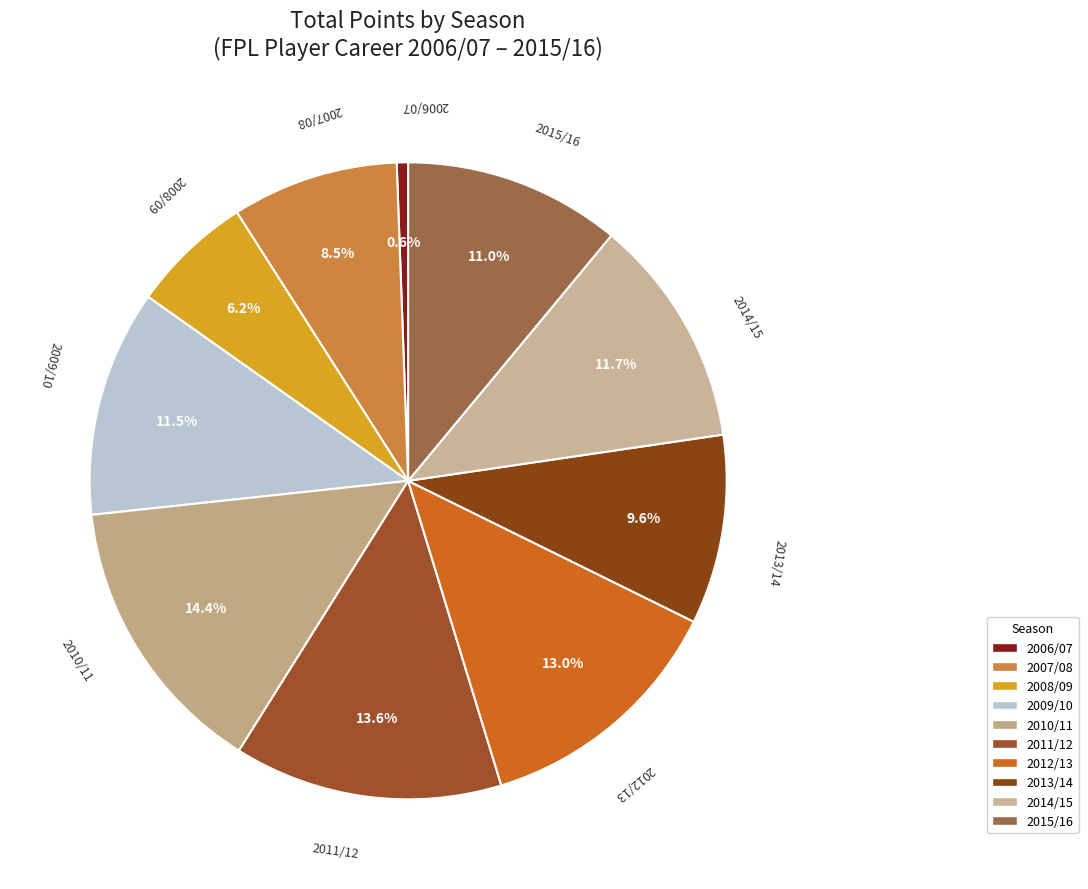

Does any single category account for the majority?

No